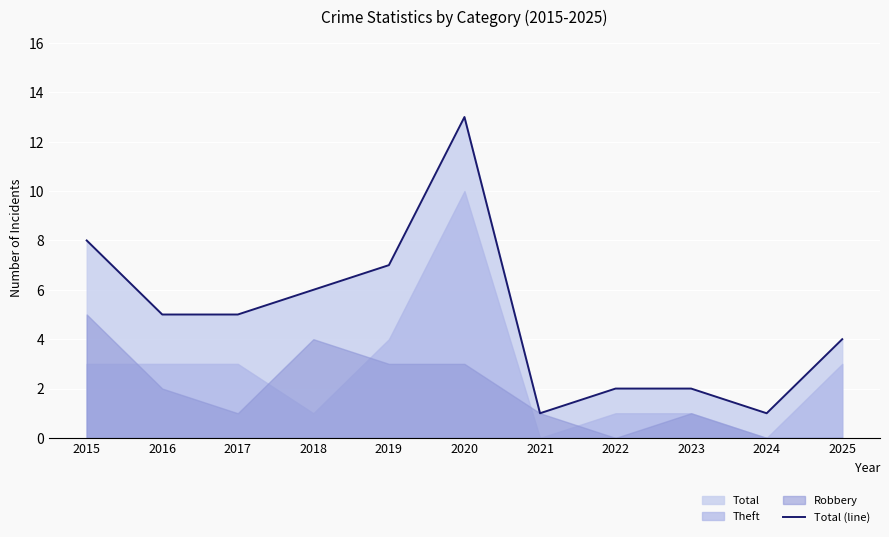

What is the change in value from 2016 to 2025?

-1